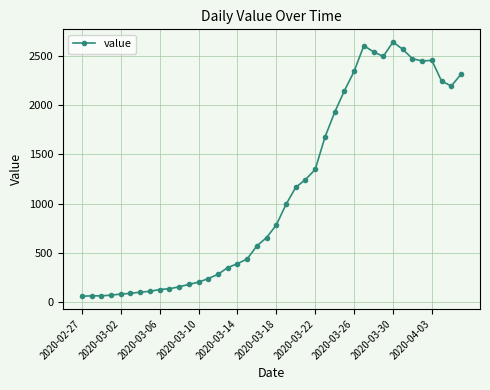

What is the difference between the second highest and second lowest values?

2538